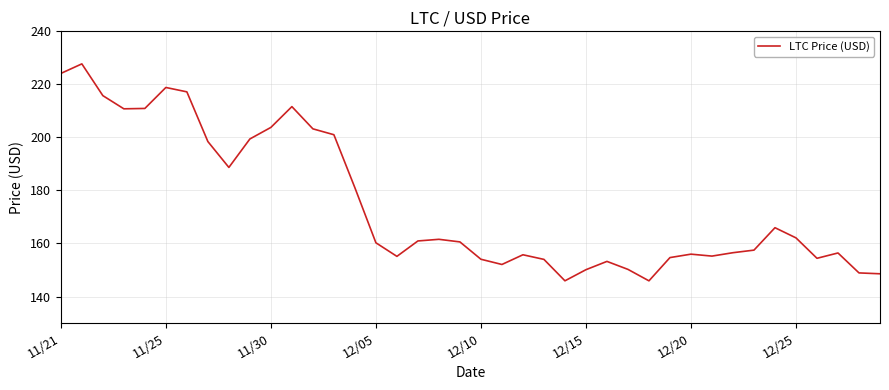

What is the maximum value shown in the chart?

227.7